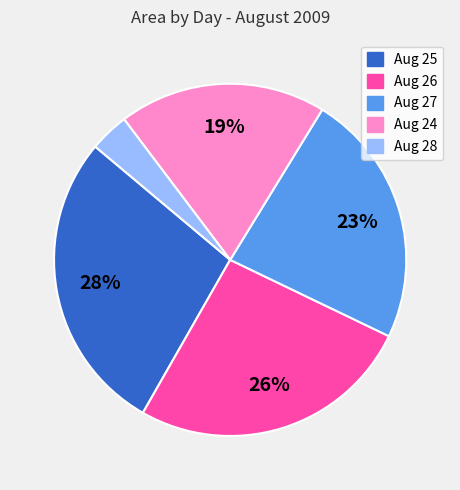

To the nearest percent, what is the difference between the largest and smallest slice percentages?

24%